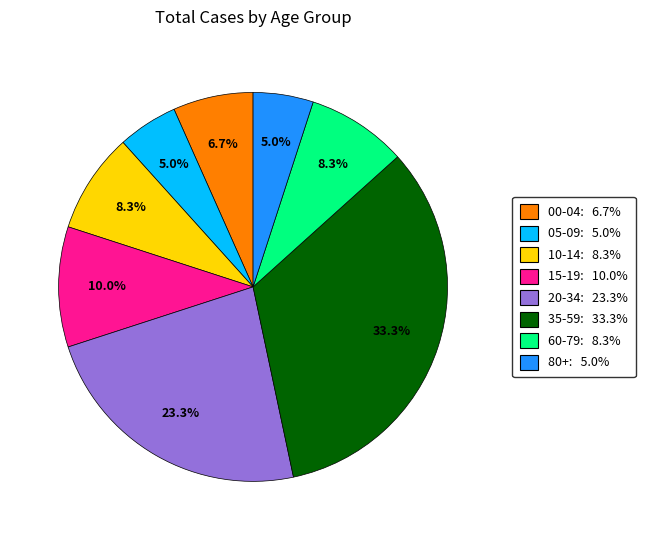

What is the largest slice in the pie chart?

35-59